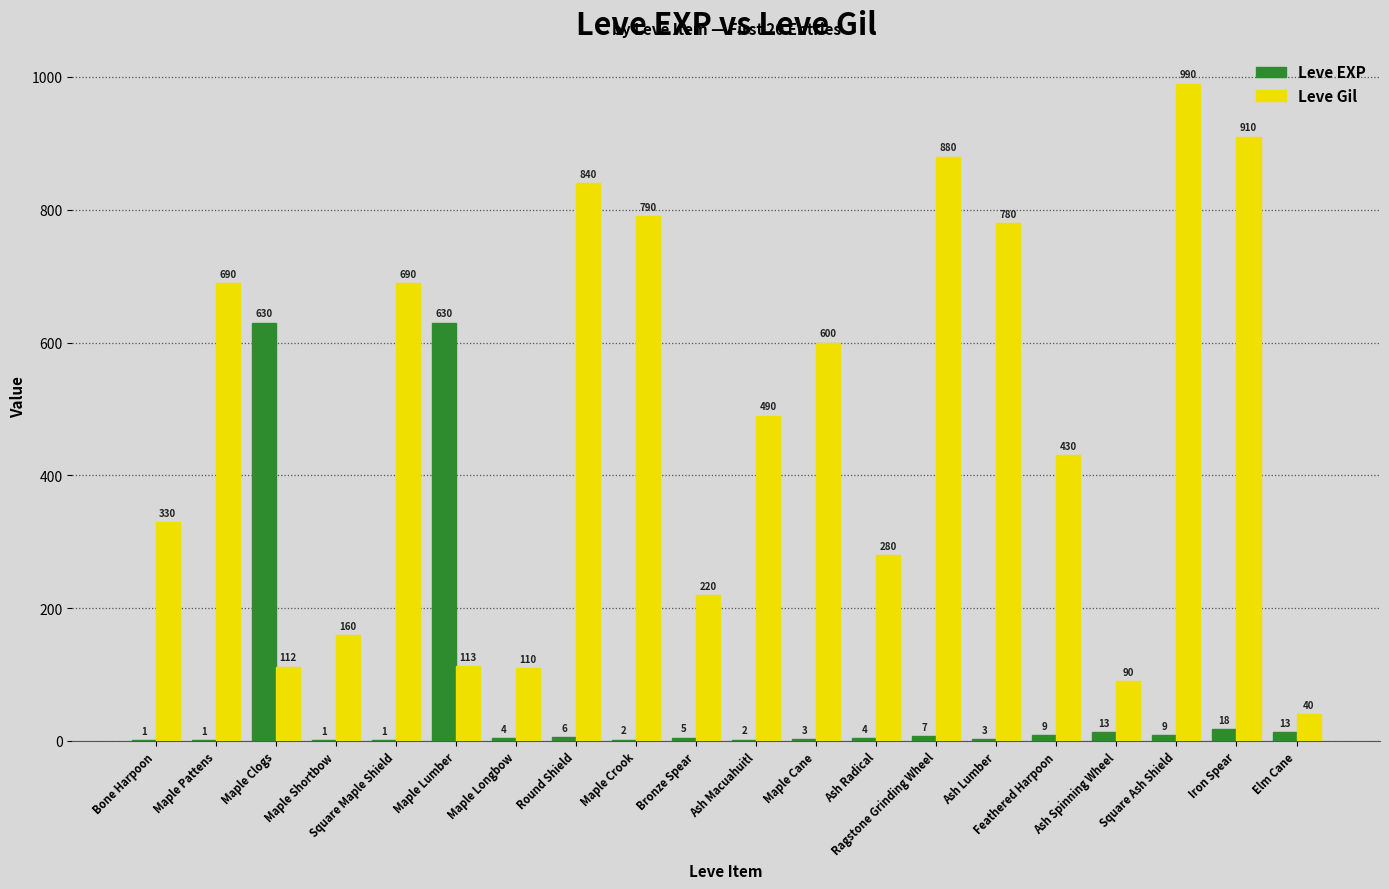

What is the sum of all Leve Gil values?

9545